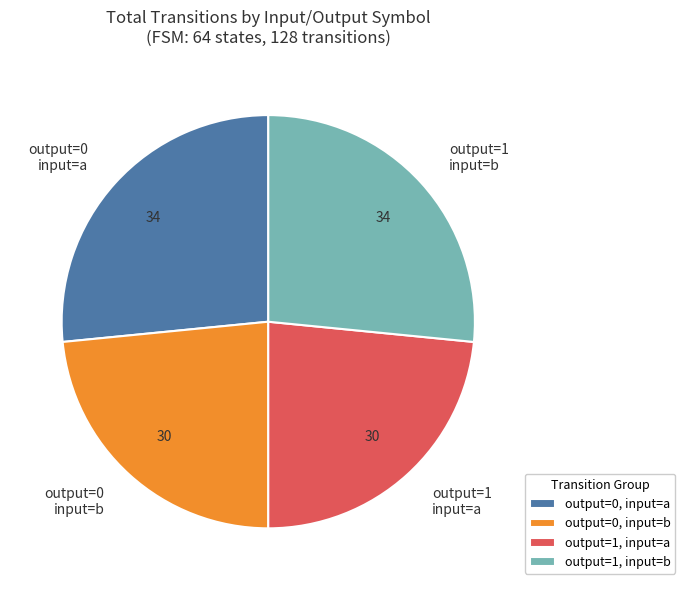

Between output=0 input=b and output=1 input=b, which is larger?

output=1 input=b